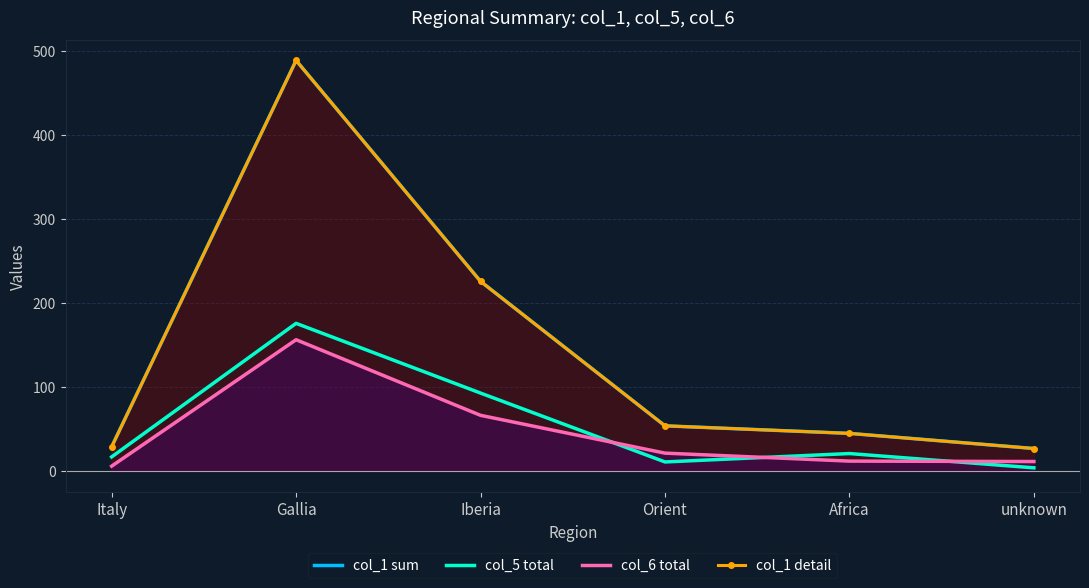

Where is the first local minimum for col_5 total?

Orient